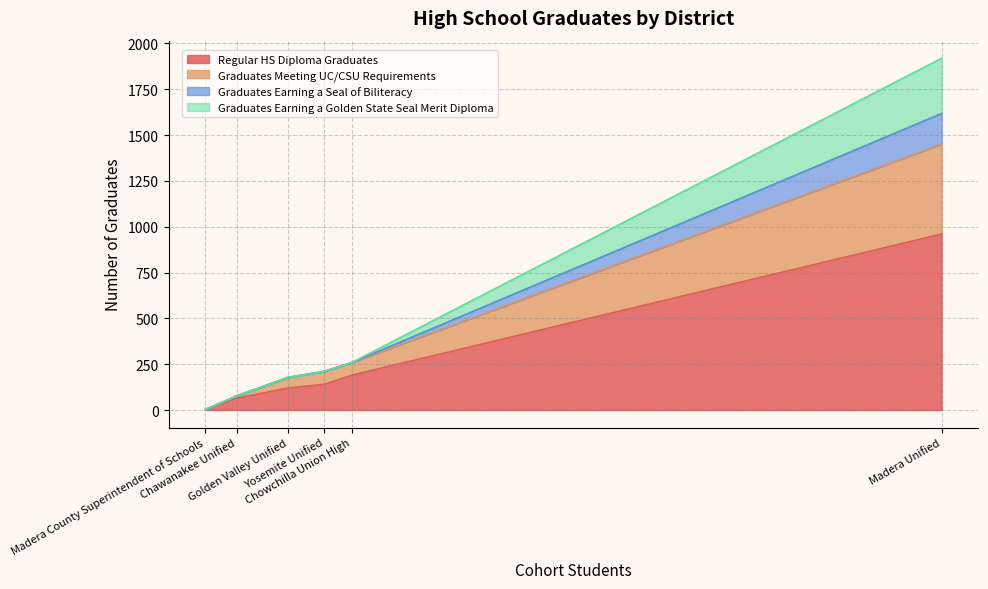

What are all the series names shown in the legend?

Regular HS Diploma Graduates, Graduates Meeting UC/CSU Requirements, Graduates Earning a Seal of Biliteracy, Graduates Earning a Golden State Seal Merit Diploma